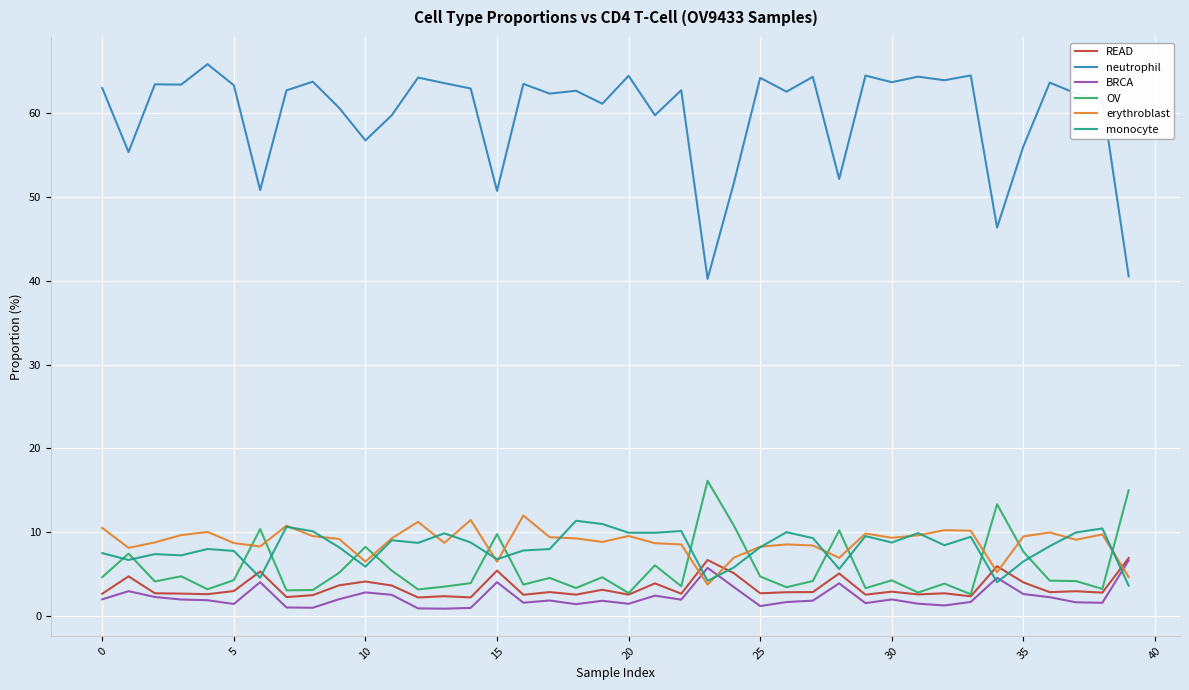

What is the maximum value shown in the chart?

65.8